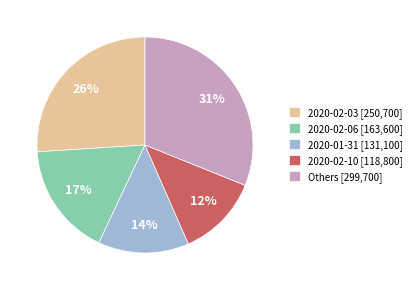

Combined, do 2020-02-06 [163,600] and 2020-01-31 [131,100] account for over 50%?

No